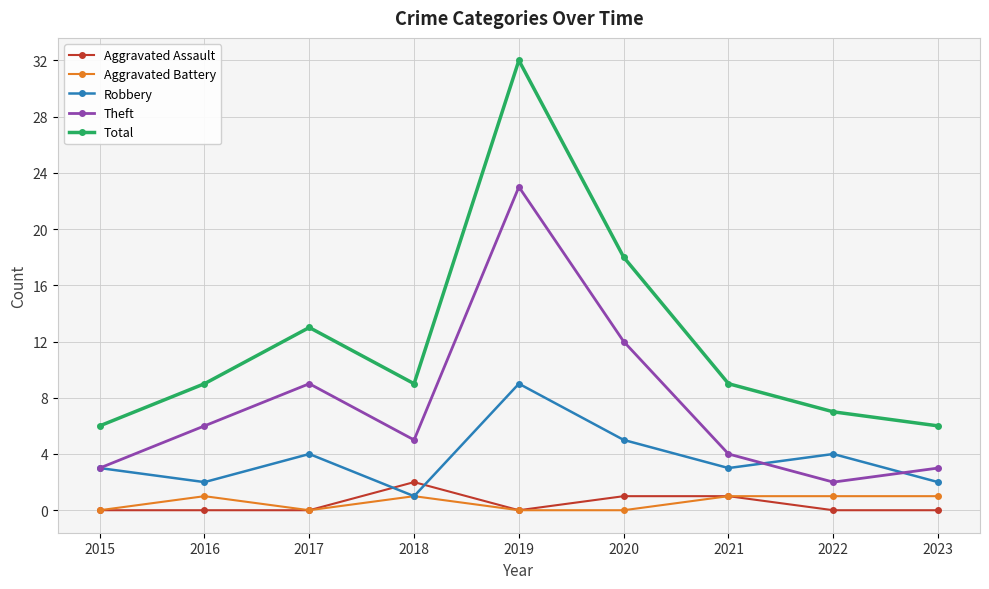

Reading left to right, extract all data points from this chart.

Aggravated Assault: 0	0	0	2	0	1	1	0	0
Aggravated Battery: 0	1	0	1	0	0	1	1	1
Robbery: 3	2	4	1	9	5	3	4	2
Theft: 3	6	9	5	23	12	4	2	3
Total: 6	9	13	9	32	18	9	7	6